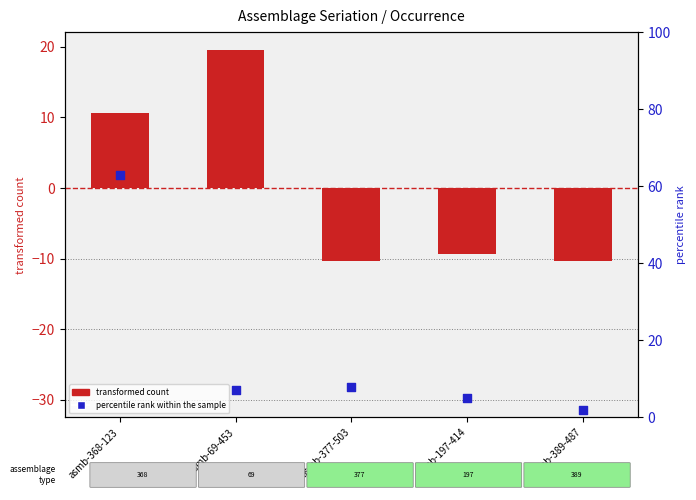

Which has a higher value, asmb-368-123 or asmb-69-453?

asmb-368-123